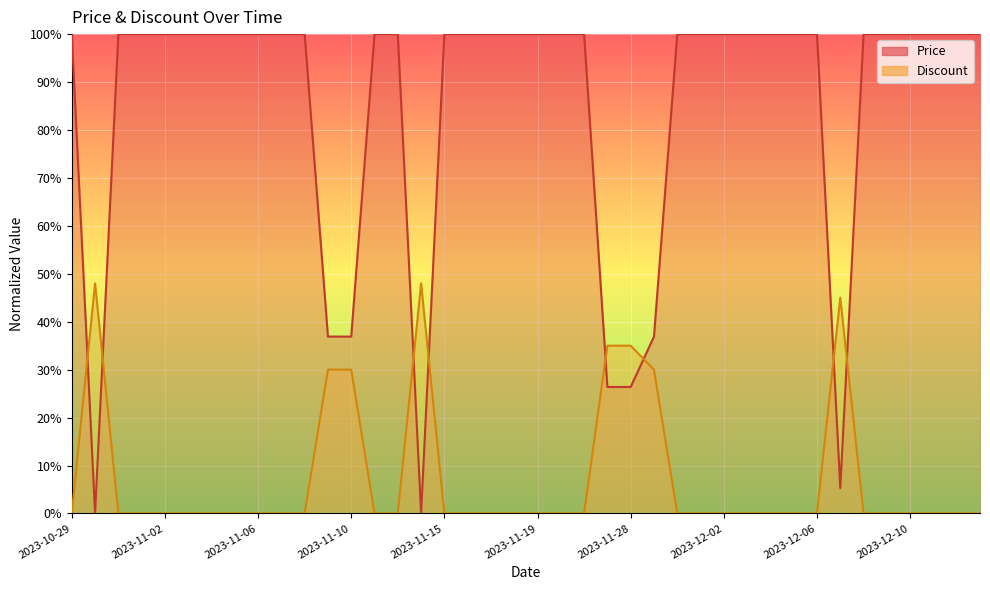

How many lines are shown in the chart?

2